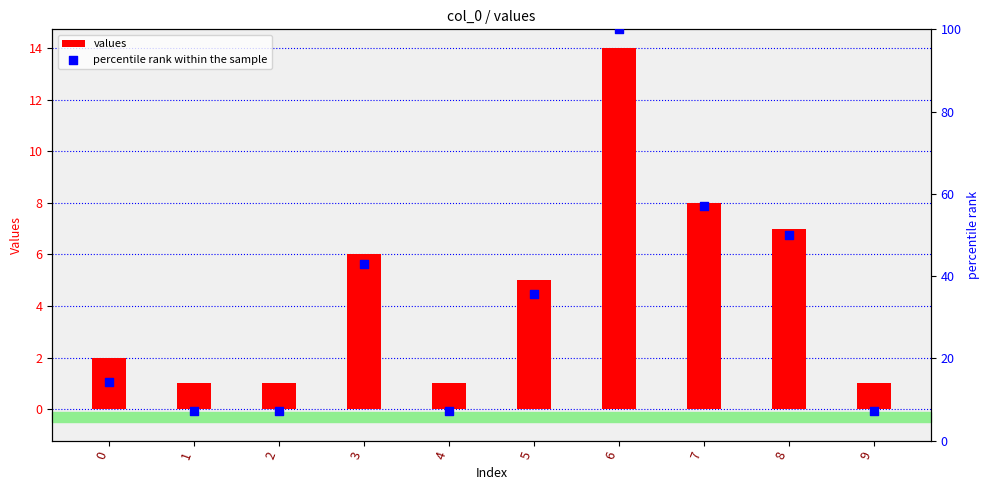

Is the value of percentile rank within the sample at 1 greater than the value of values at 0?

Yes